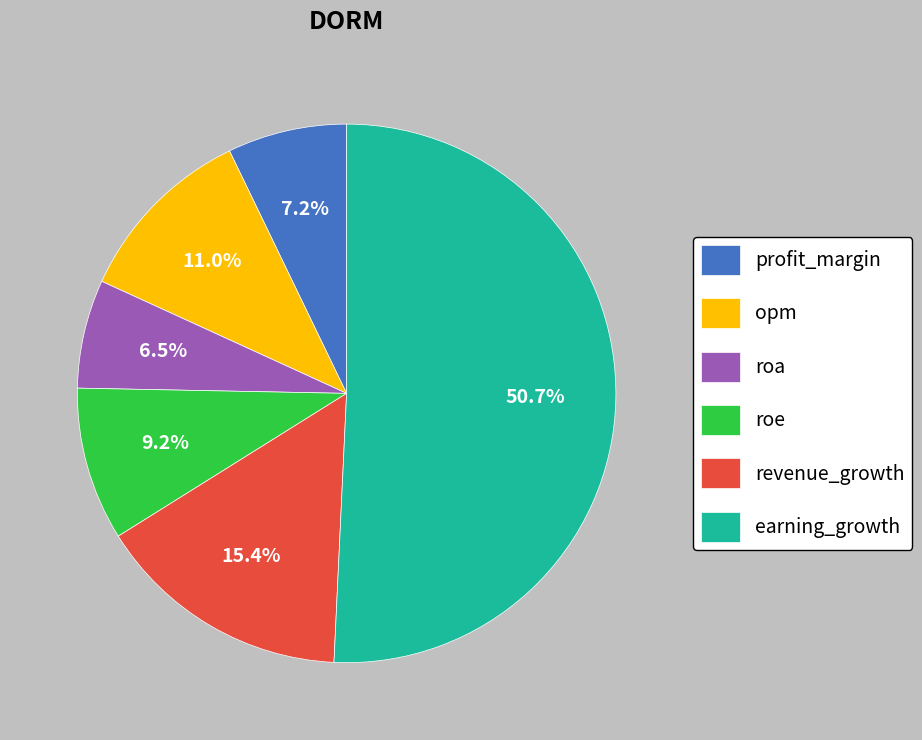

The profit_margin slice represents 16% of the pie. True or false?

False